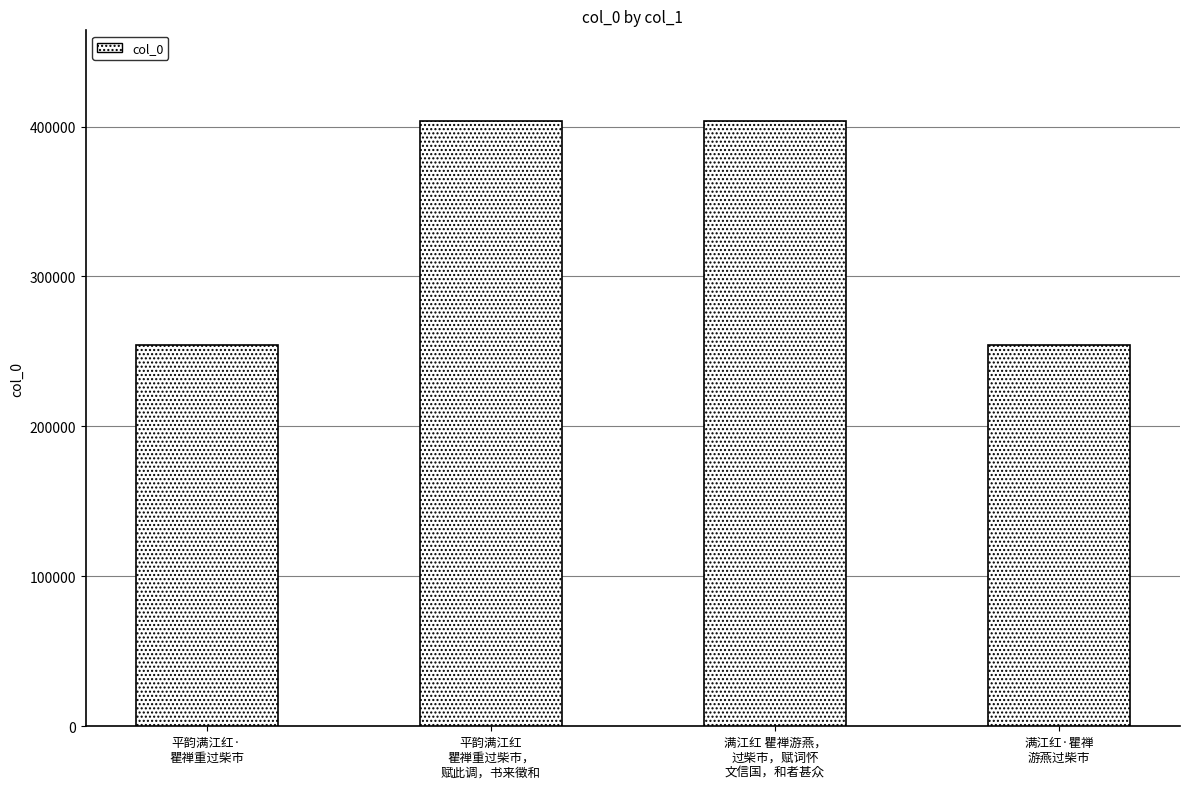

What is the greatest value displayed?

403614